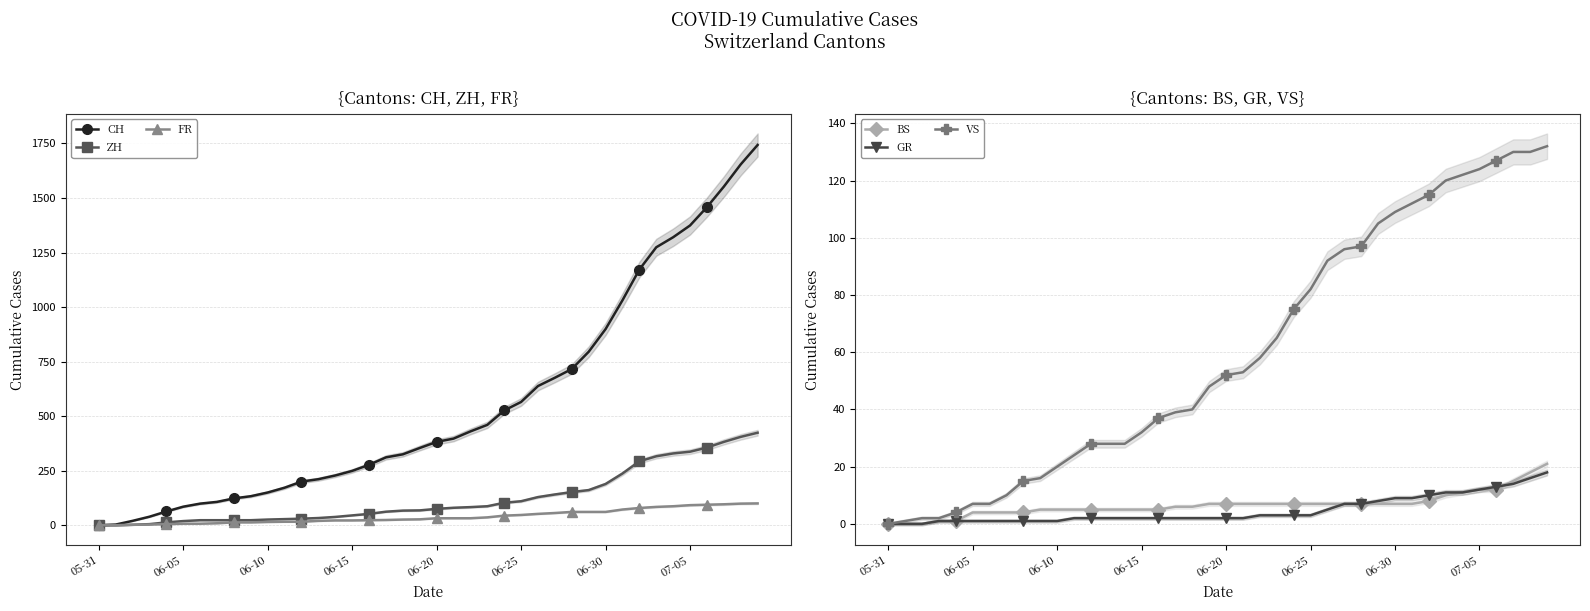

At which label is CH closest to 871?

06-30